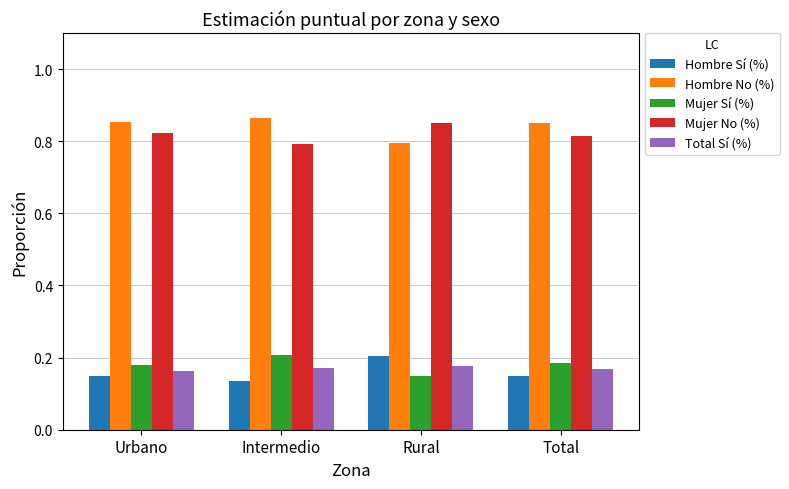

Is the value of Total Sí (%) at Intermedio greater than the value of Hombre Sí (%) at Urbano?

Yes